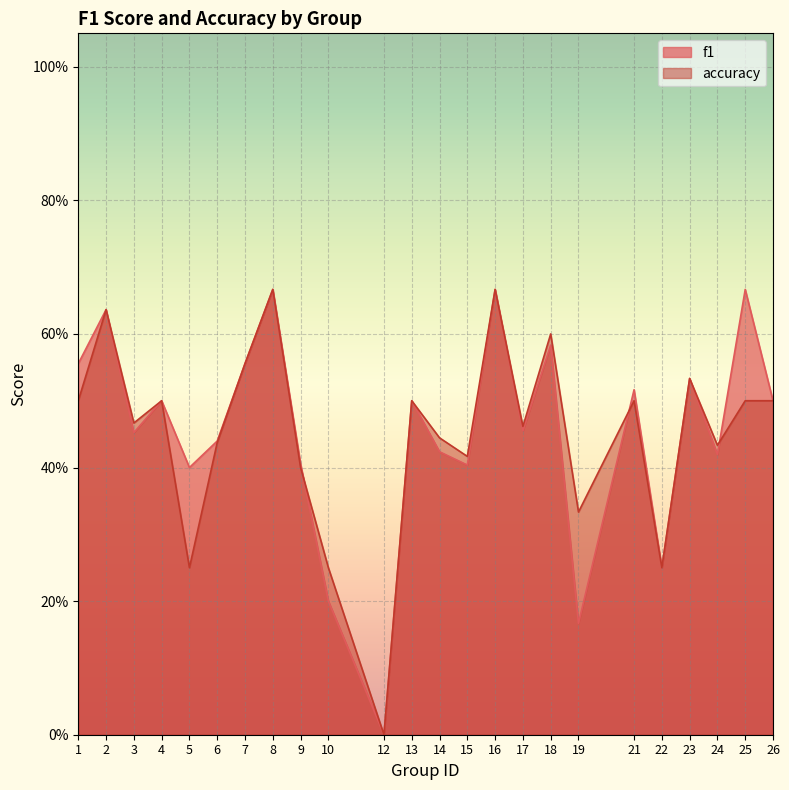

Rank the series by their average value, from highest to lowest.

f1, accuracy